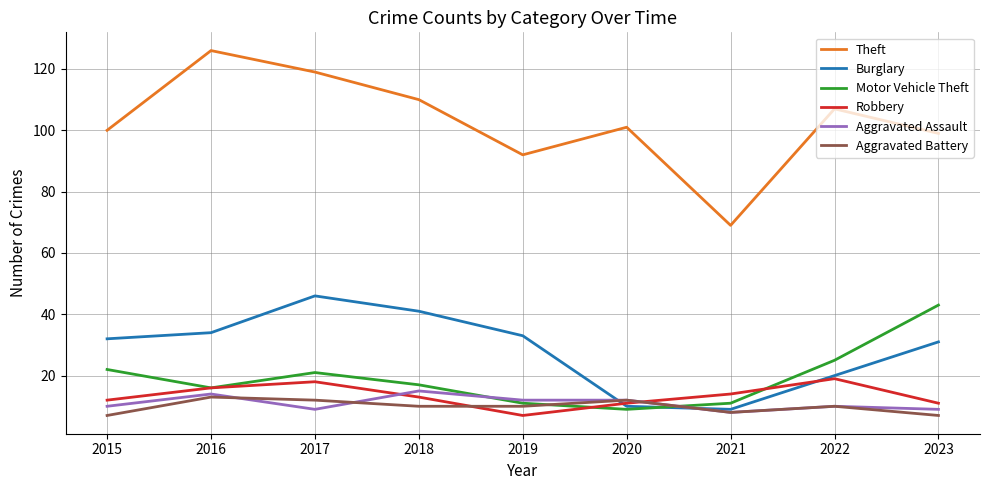

True or false: Theft and Aggravated Battery intersect in this chart.

False